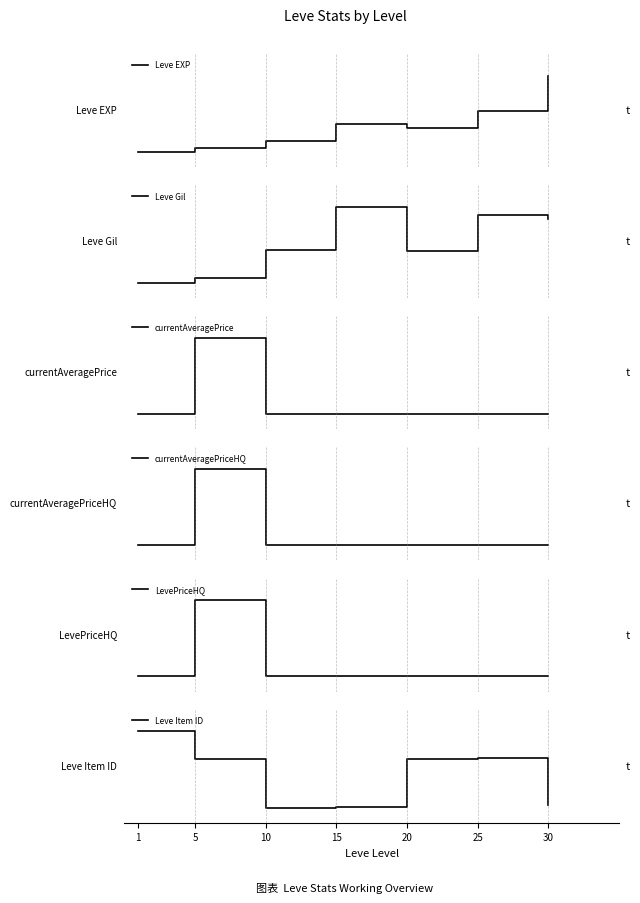

What is the difference between the second highest and minimum values in the LevePriceHQ series?

1.0